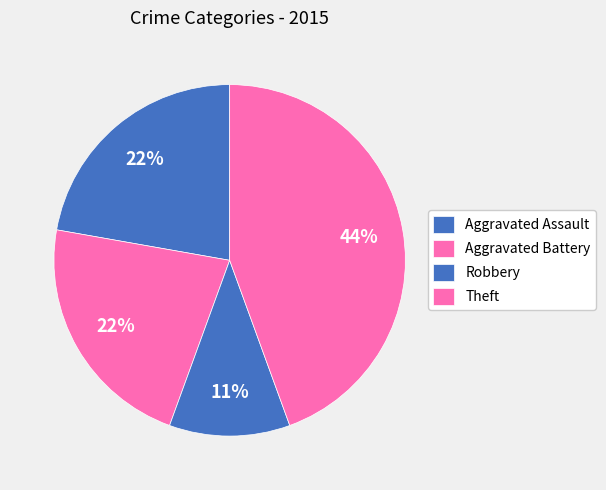

What is the ratio of the value at Theft to the value at Aggravated Assault?

2.0